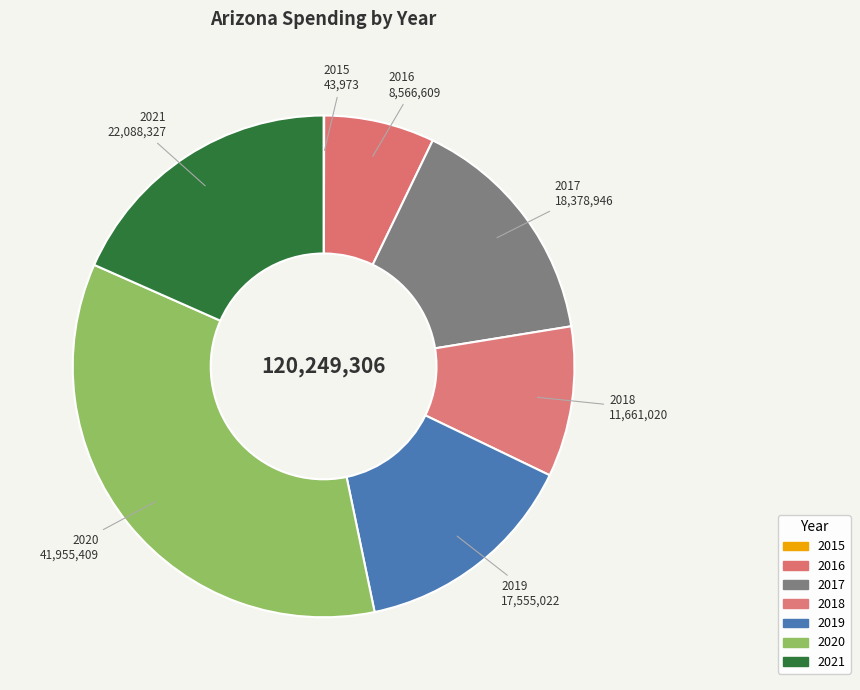

How much of the chart is everything except 2016?

92.9%